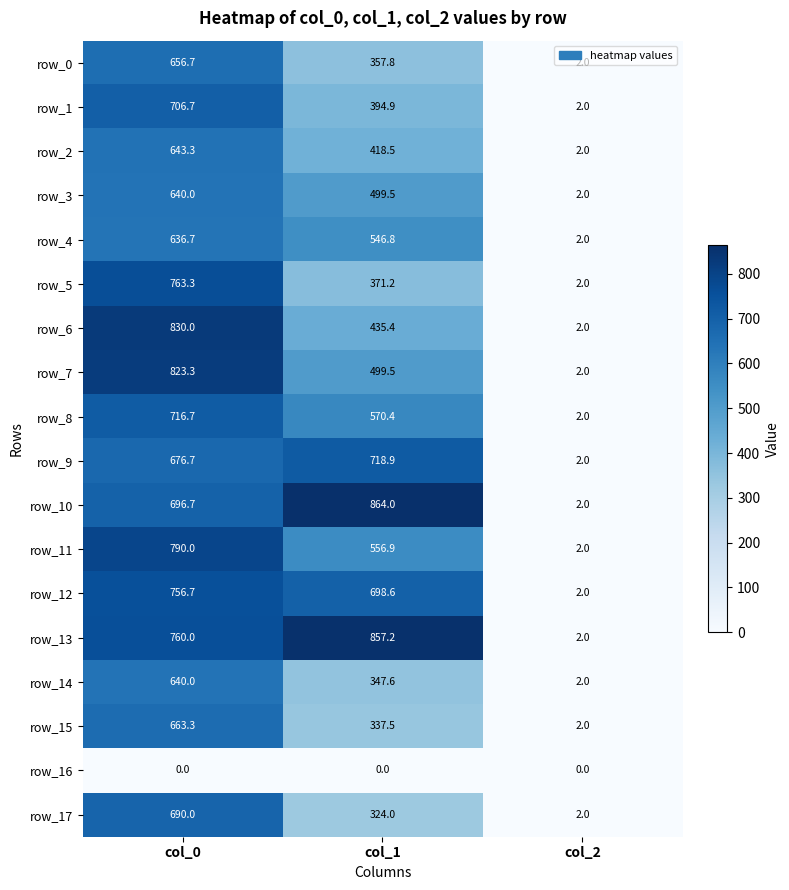

Which series has the largest total across all categories?

row_13